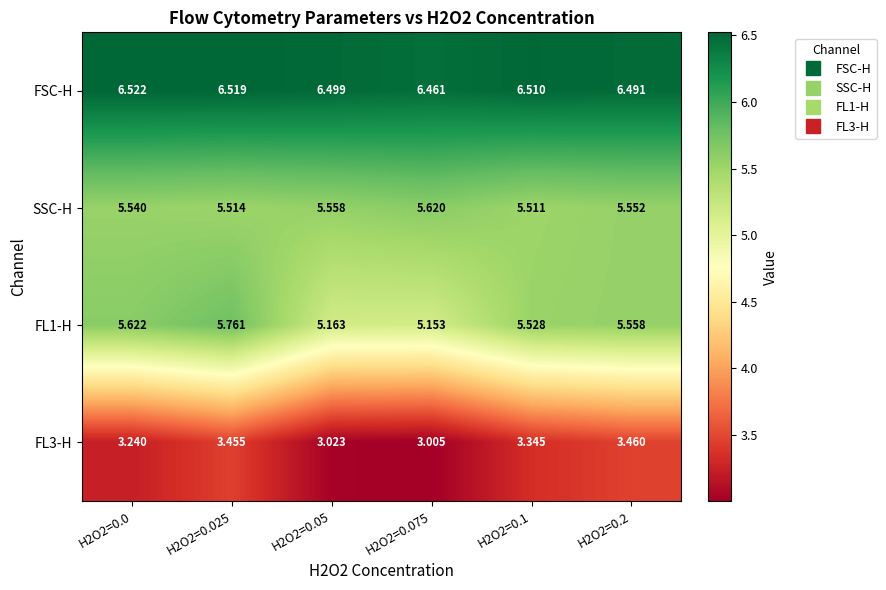

At how many categories does at least one series exceed 4?

6